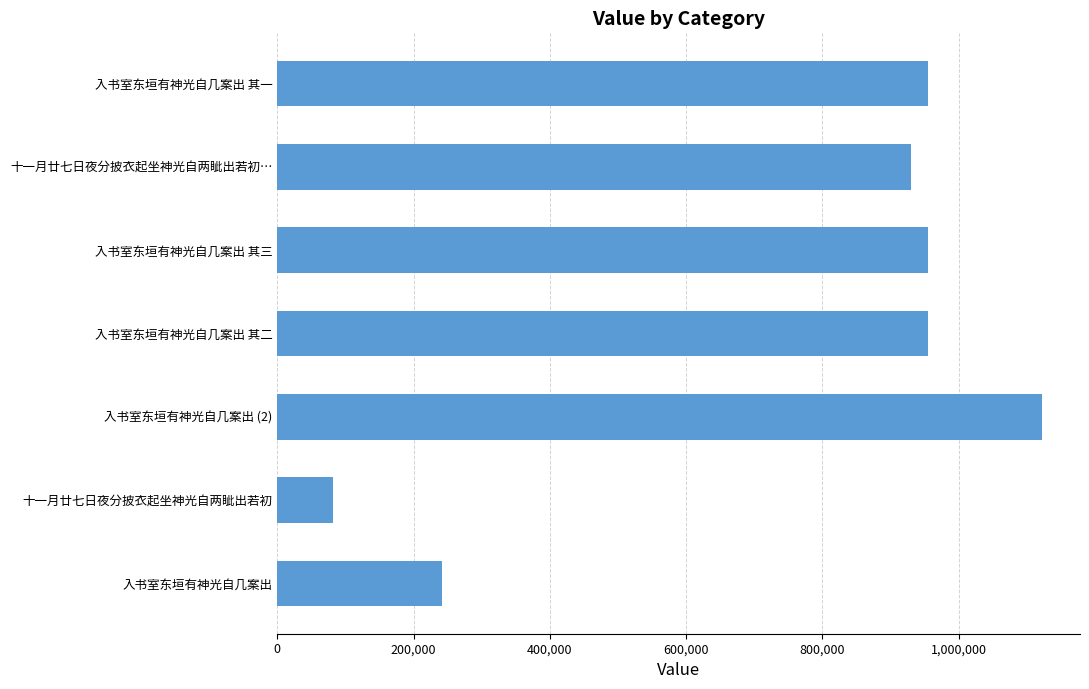

What is the difference between the maximum and minimum values?

1039778